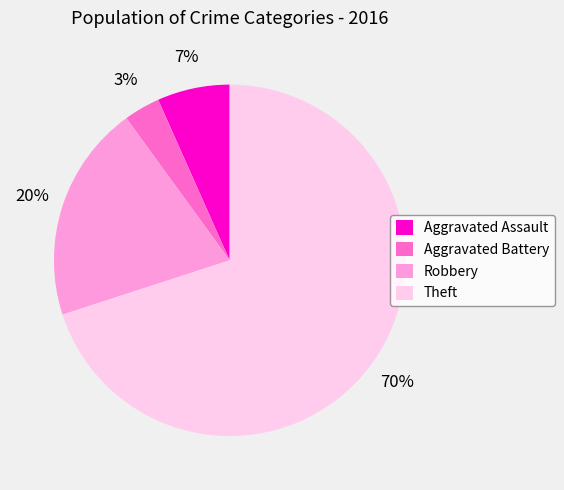

True or false: Aggravated Assault accounts for 7% of the total.

True